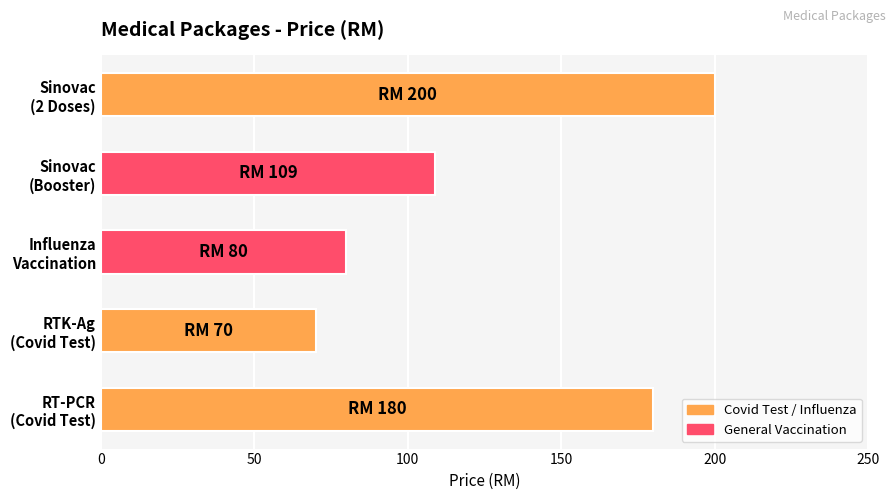

What is the greatest value displayed?

200